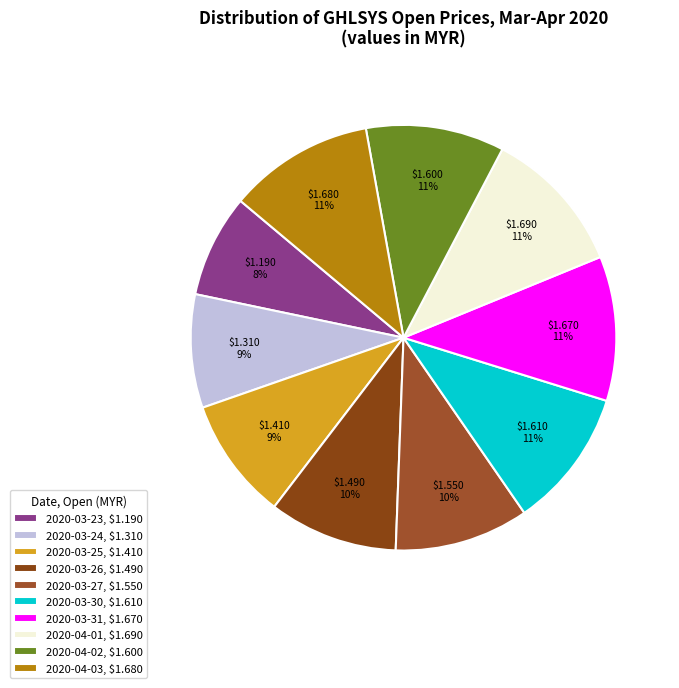

How many slices are in this pie chart?

10